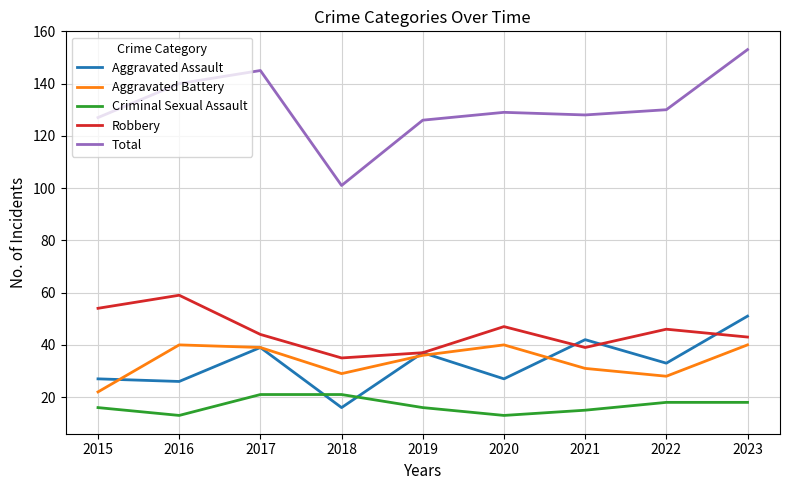

Which series changed the most between 2017 and 2021?

Total